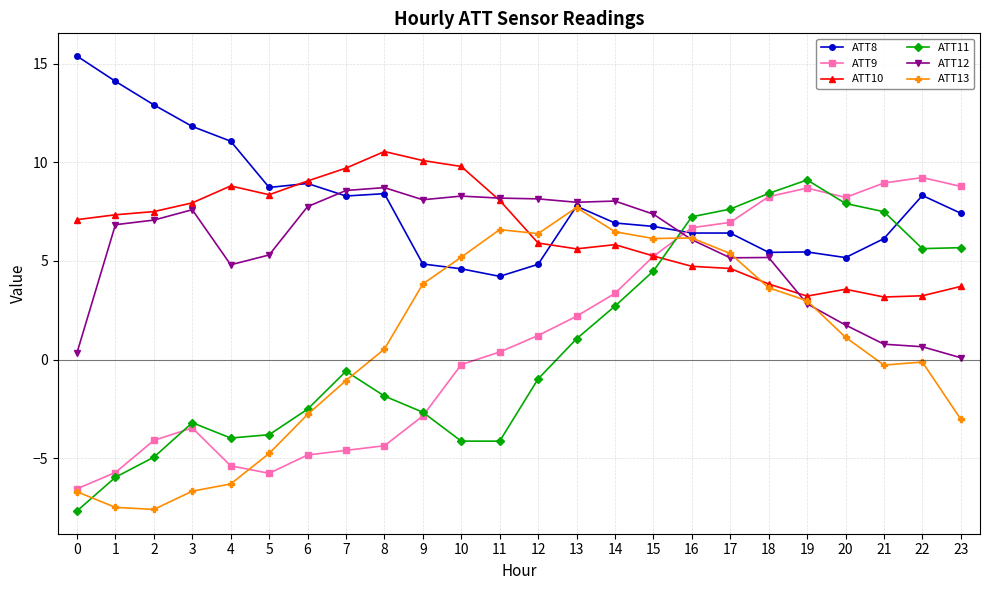

In ATT9, how many points are higher than both neighbors (excluding endpoints)?

3